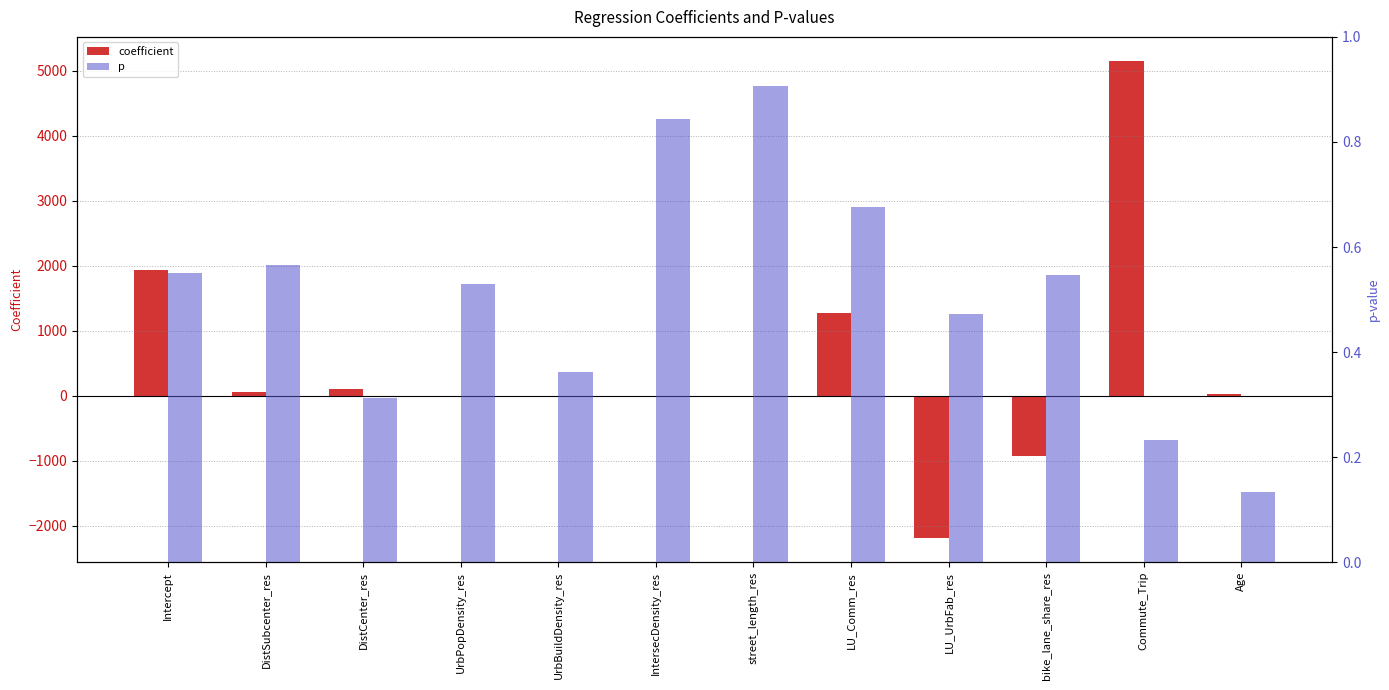

What is the total value across all series at street_length_res?

2.6